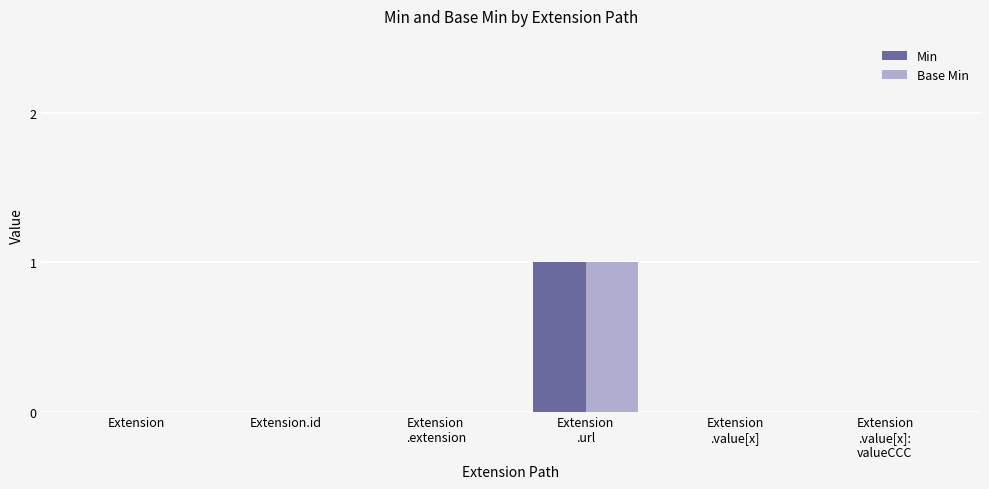

Reading right to left, extract all data points from this chart.

Min: 0	0	1	0	0	0
Base Min: 0	0	1	0	0	0